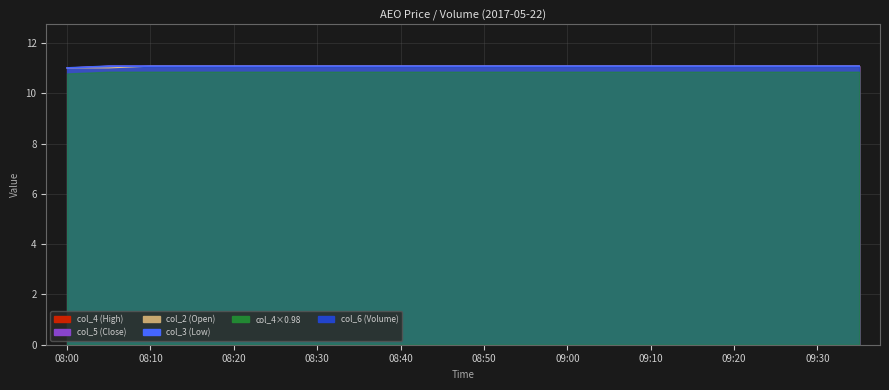

Between 09:15 and 09:35, which series saw the biggest shift?

col_4